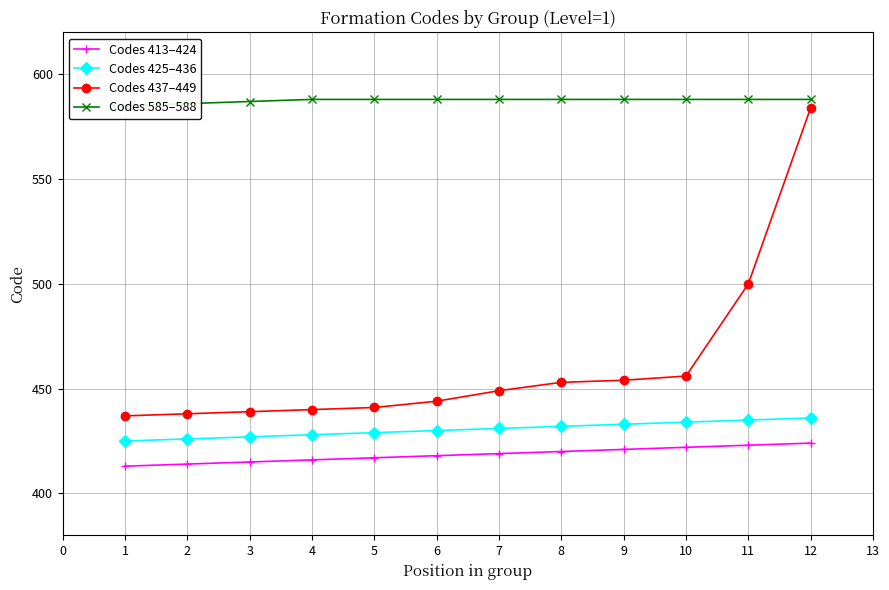

What is the value of the Codes 413–424 point at the 7th from the left?

419